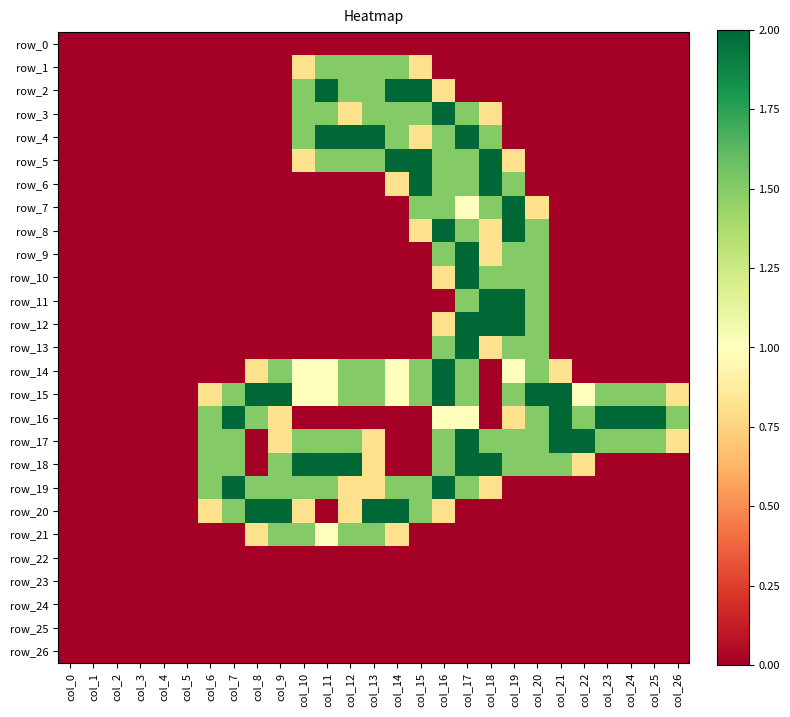

Rank the series by their maximum value, from lowest to highest.

row_0, row_22, row_23, row_24, row_25, row_26, row_1, row_21, row_2, row_3, row_4, row_5, row_6, row_7, row_8, row_9, row_10, row_11, row_12, row_13, row_14, row_15, row_16, row_17, row_18, row_19, row_20